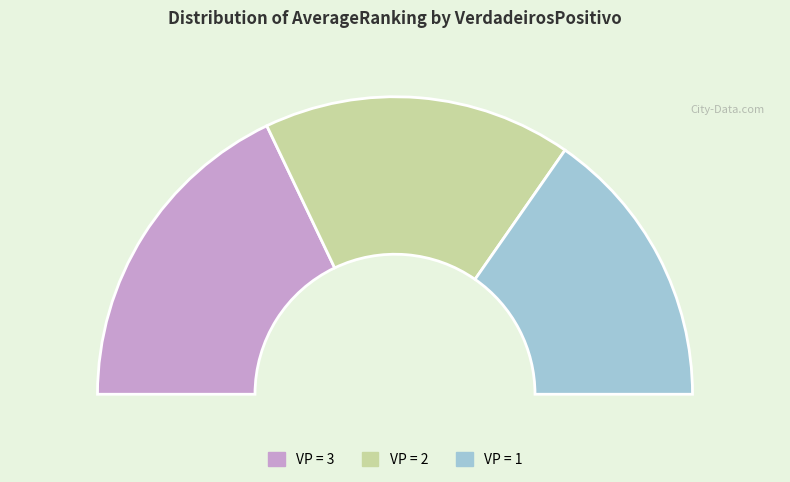

Does VerdadeirosPositivo=2 account for over 50% of the chart?

No